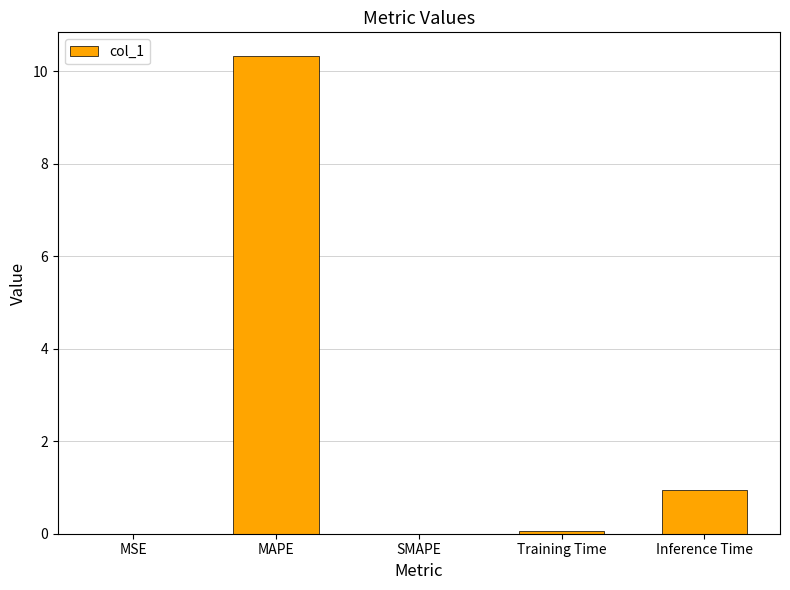

Between Inference Time and SMAPE, which is larger?

Inference Time